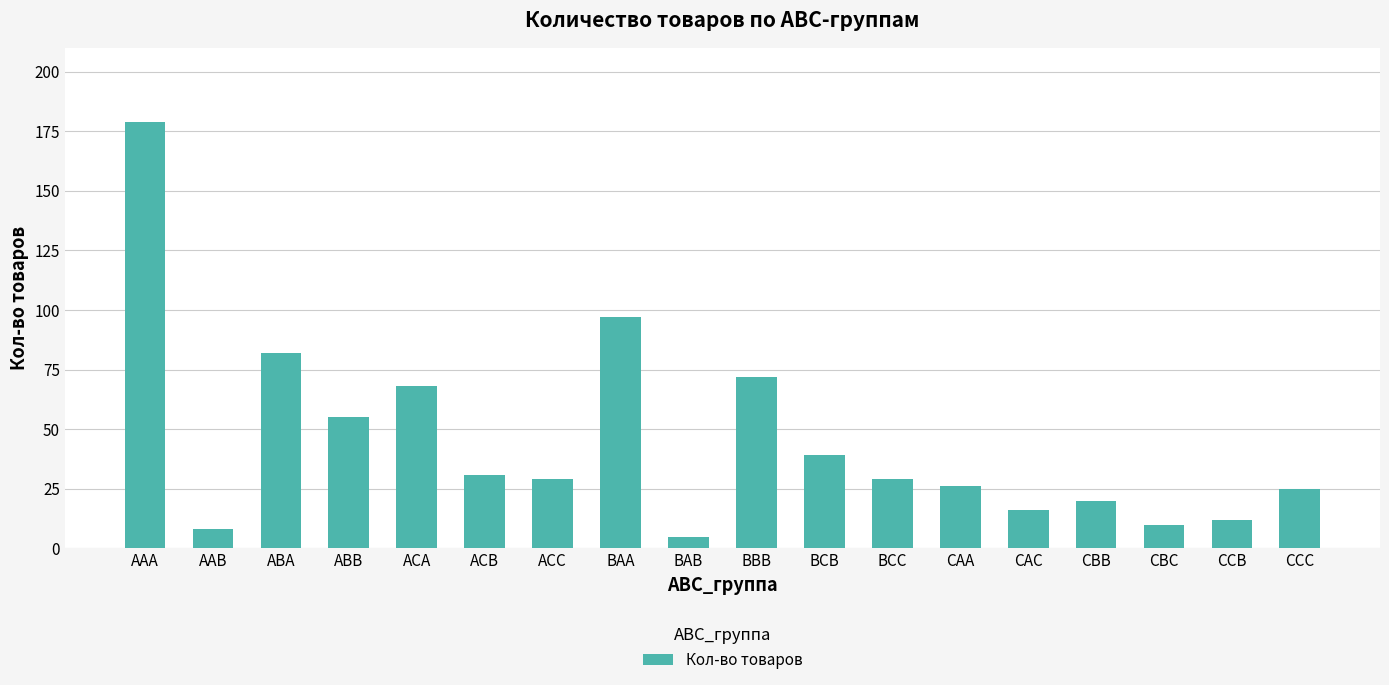

What is the approximate value at BAB?

5